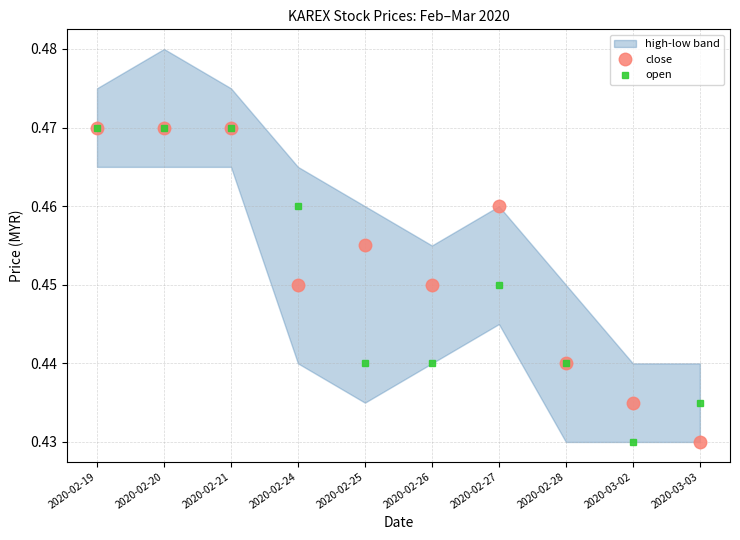

Which category has the lowest value in the close series?

2020-03-03